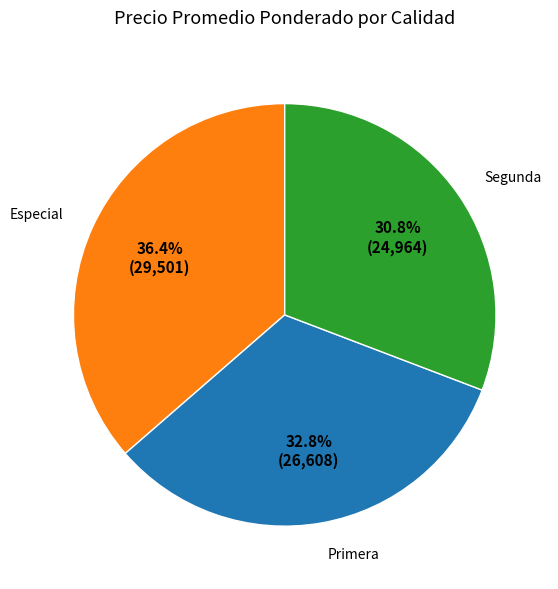

Rank the categories by value from highest to lowest.

Especial, Primera, Segunda